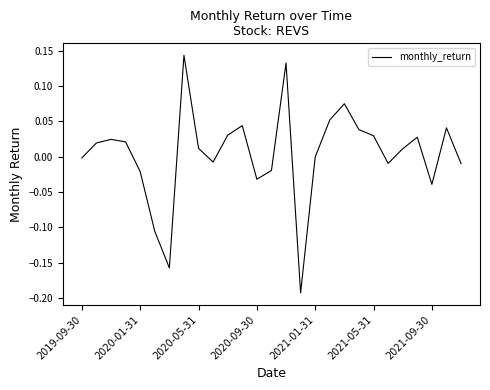

What is the sum of all values?

0.1